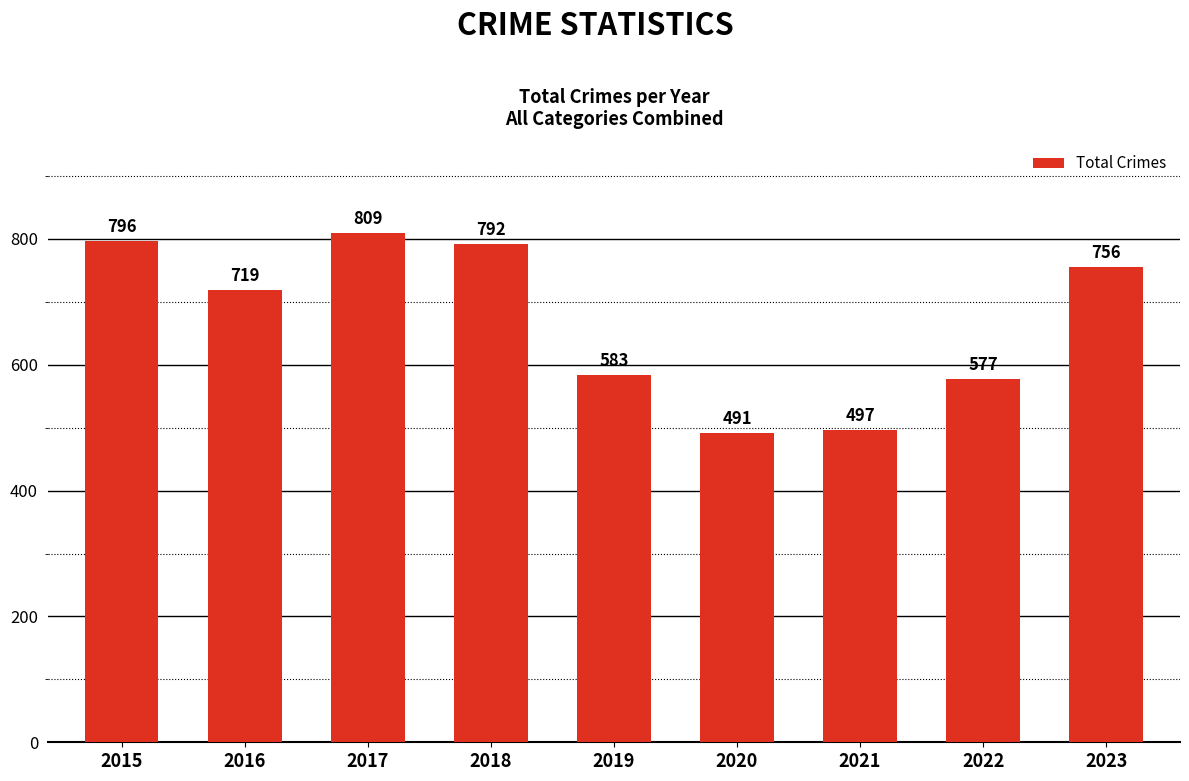

What is the change in value from 2015 to 2022?

-219